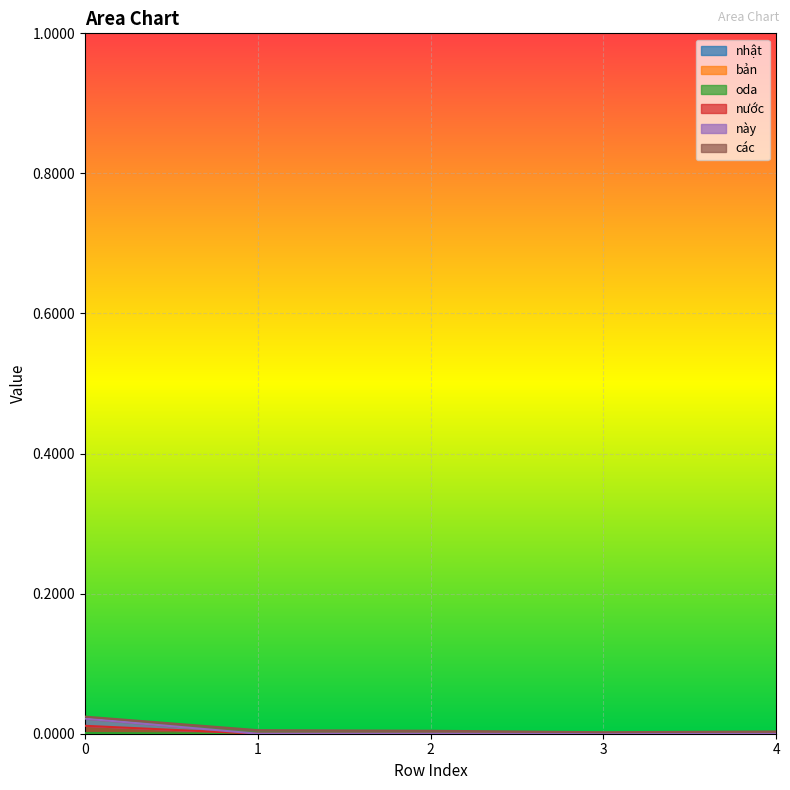

Does the chart display data point markers on the line(s)?

No